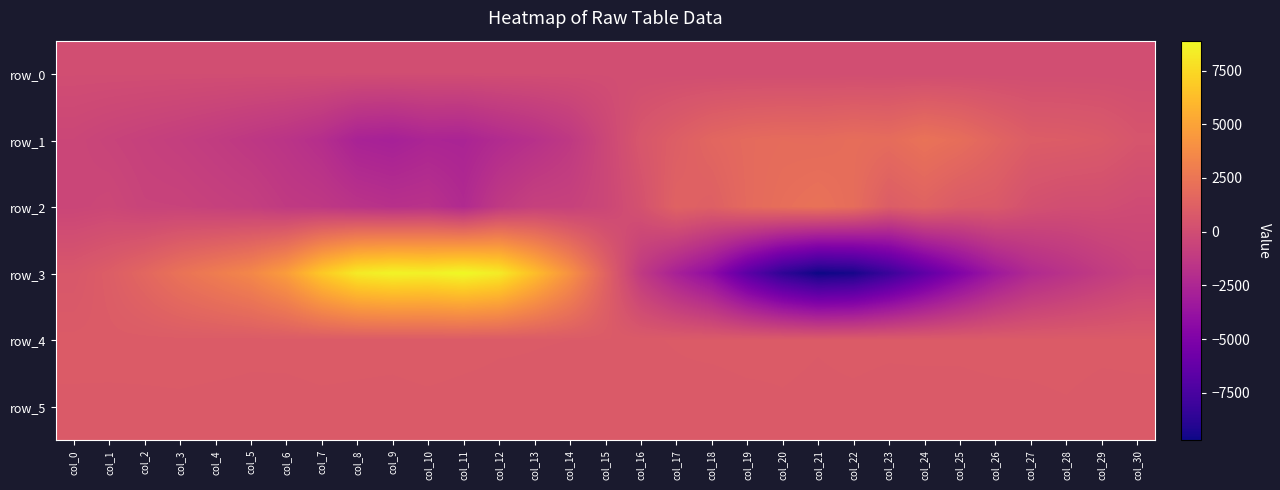

At col_1, list the series in order from largest to smallest.

row_3, row_4, row_5, row_0, row_2, row_1